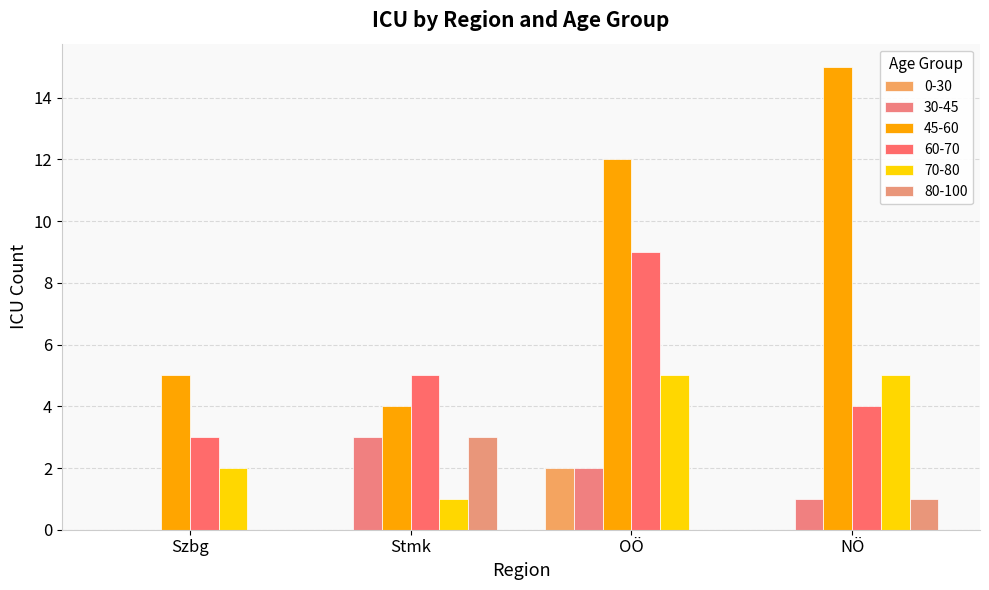

How many categories are shown in the chart?

4